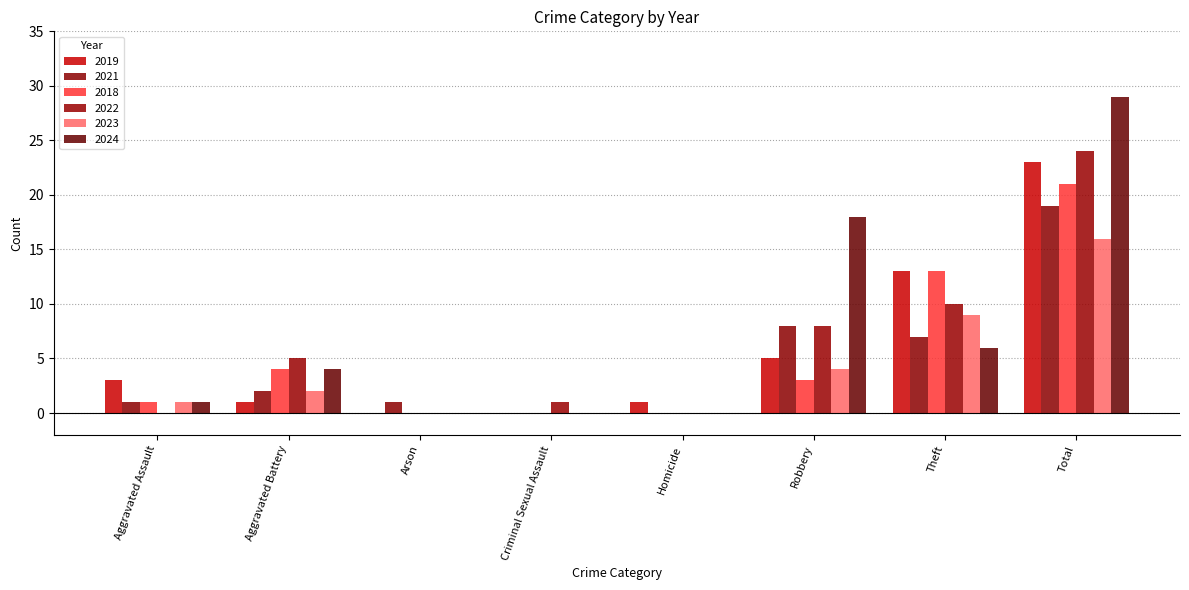

Reading left to right, extract all data points from this chart.

2019: 3	1	0	0	1	5	13	23
2021: 1	2	1	0	0	8	7	19
2018: 1	4	0	0	0	3	13	21
2022: 0	5	0	1	0	8	10	24
2023: 1	2	0	0	0	4	9	16
2024: 1	4	0	0	0	18	6	29